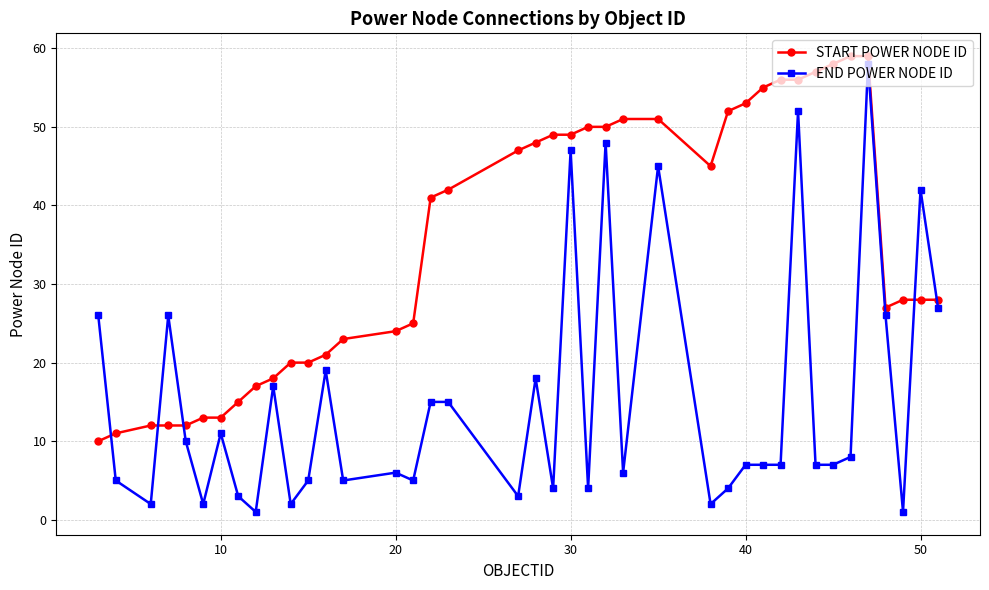

What is the difference between the maximum and minimum values in the START POWER NODE ID series?

49